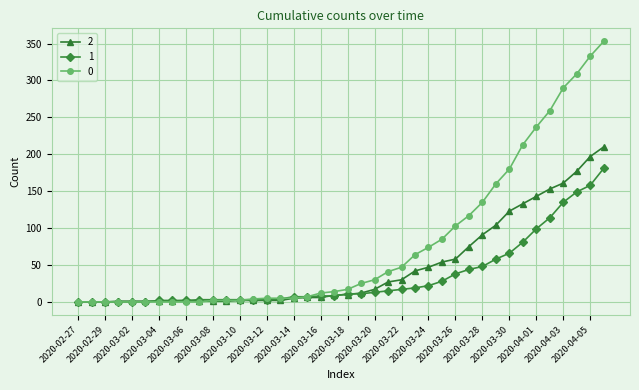

How many data points does each series have?

40